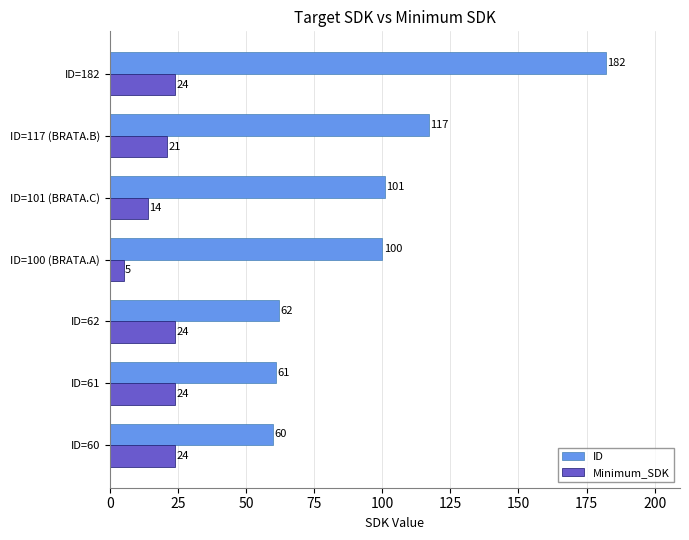

Rank the series by their average value, from lowest to highest.

Minimum_SDK, ID